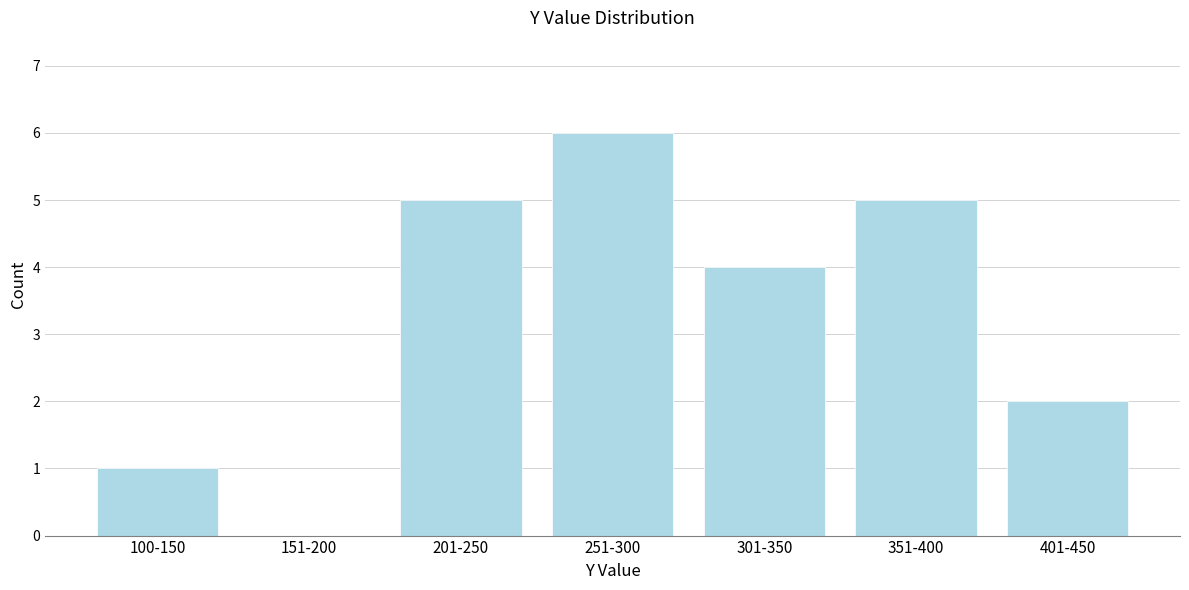

Reading left to right, transcribe all the data shown in this chart.

100-150=1	151-200=0	201-250=5	251-300=6	301-350=4	351-400=5	401-450=2